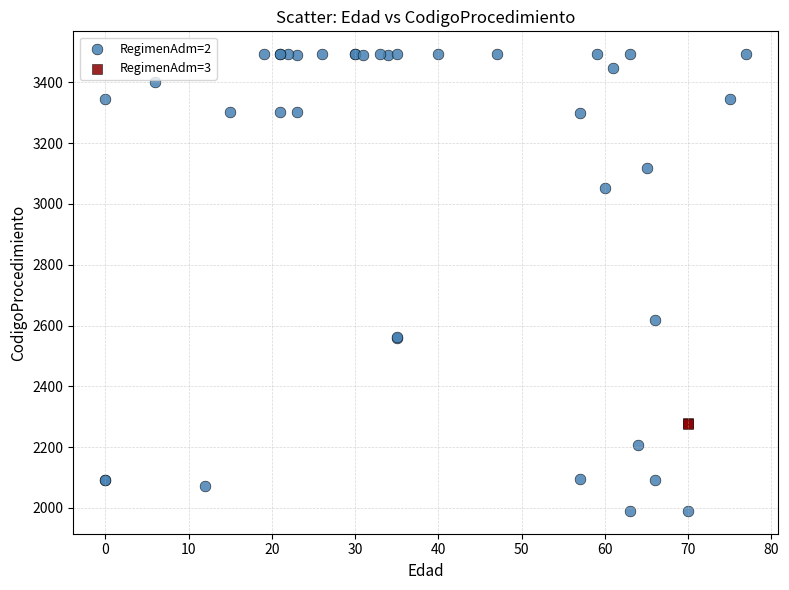

What are all the series names shown in the legend?

RegimenAdm=2, RegimenAdm=3